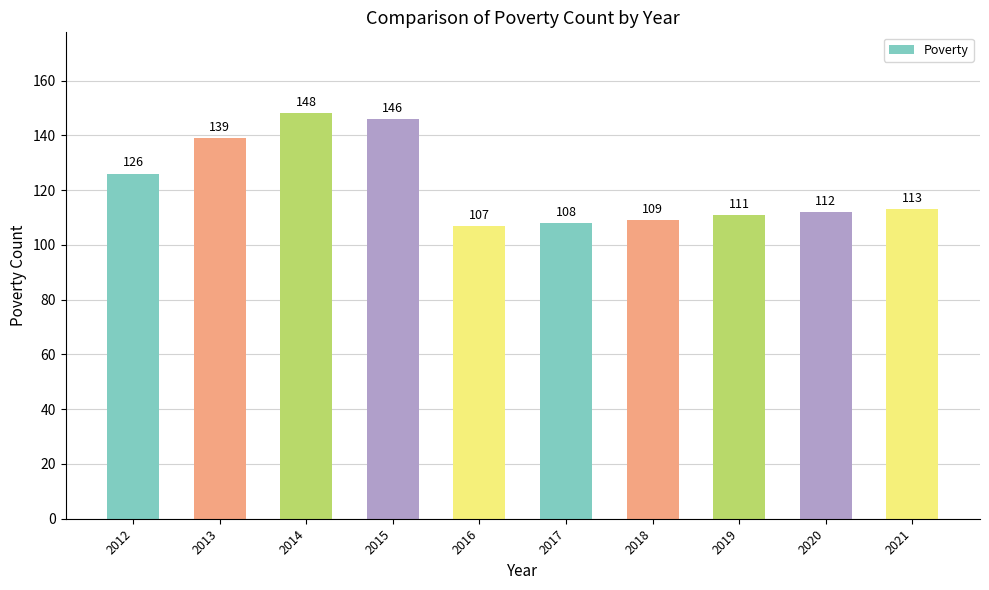

Are the bars horizontal?

No